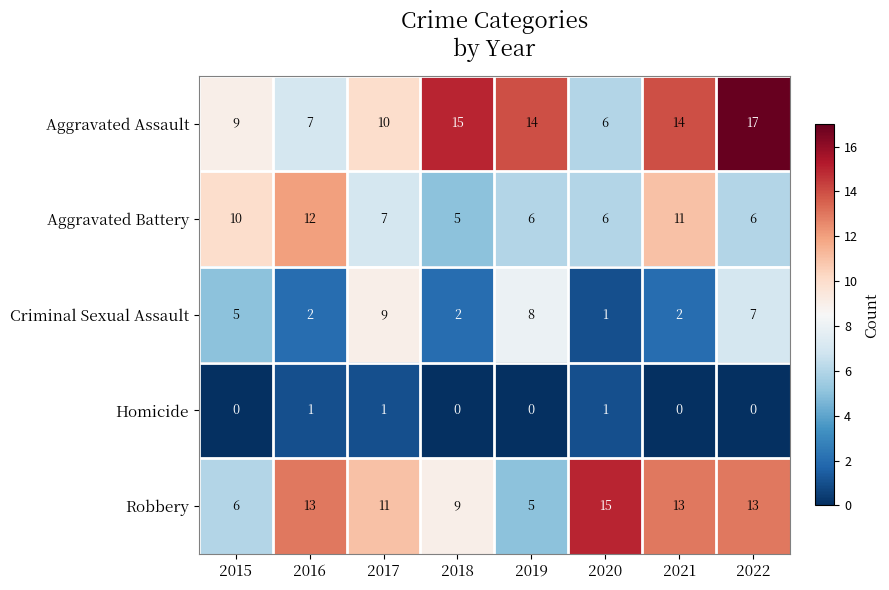

What is the maximum value shown in the chart?

17